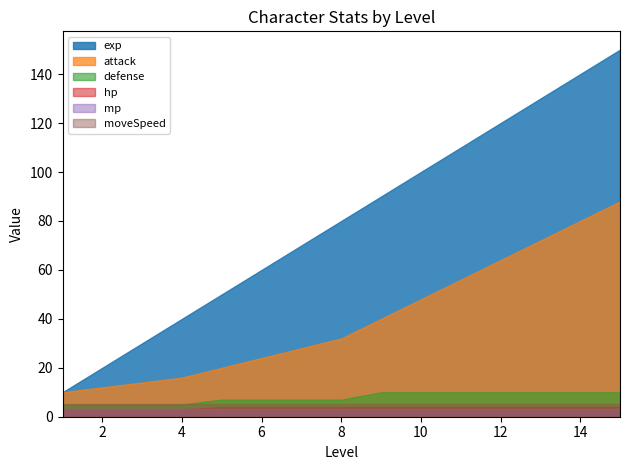

True or false: mp has more than 0 points higher than both neighbors.

False